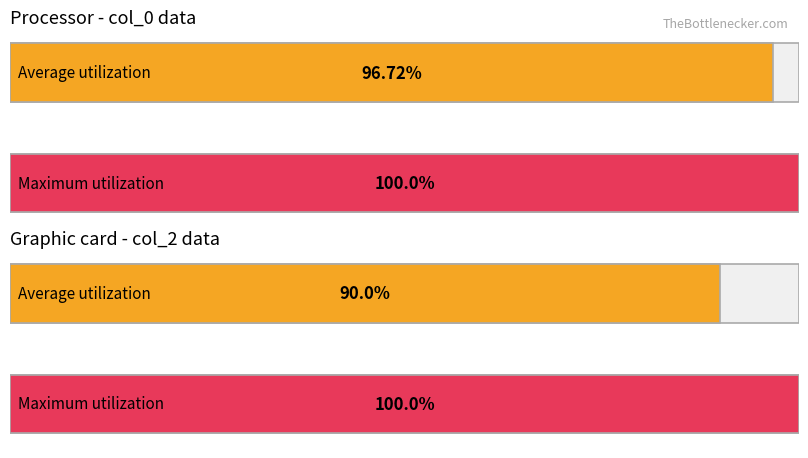

Are the bars horizontal?

Yes